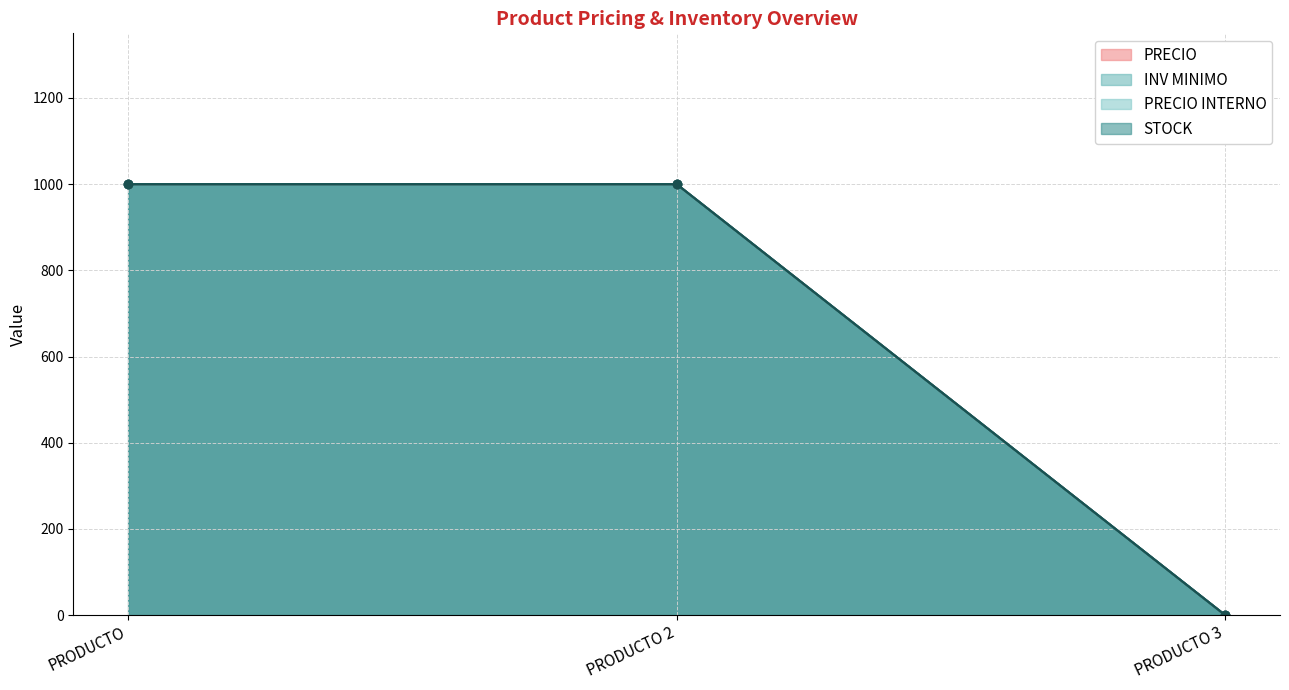

Count the INV MINIMO values in the range 0 to 1000.

3